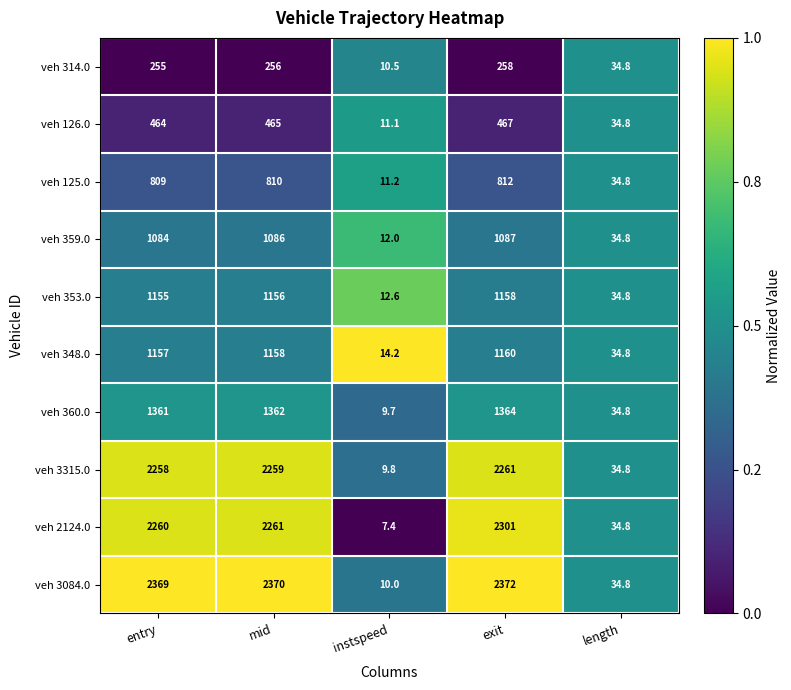

Between entry and exit, which series saw the biggest shift?

veh 2124.0